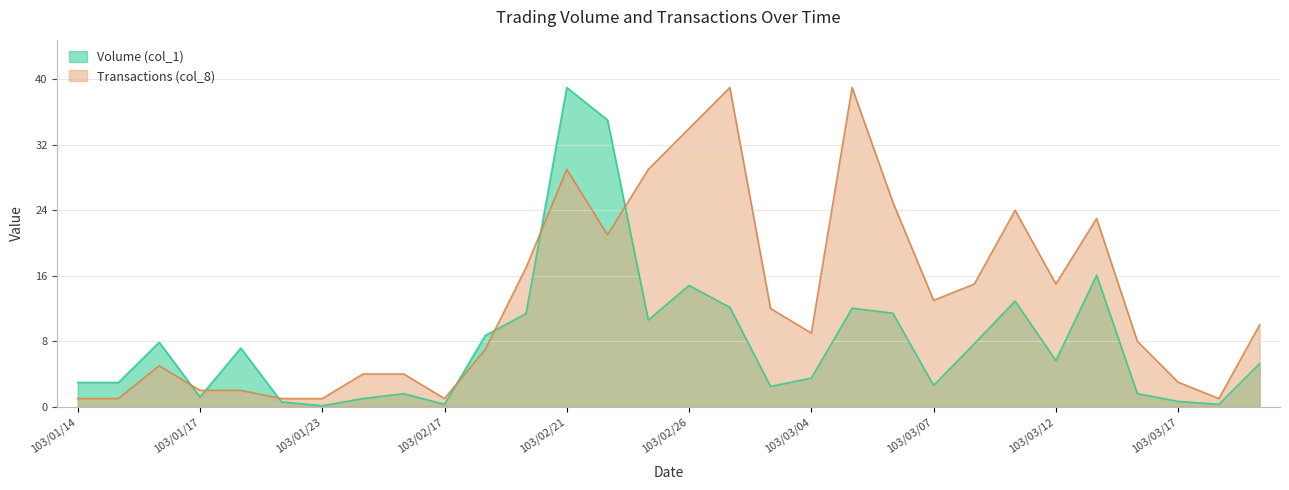

True or false: Transactions (col_8) has a value of 3.4 at 103/01/17.

False